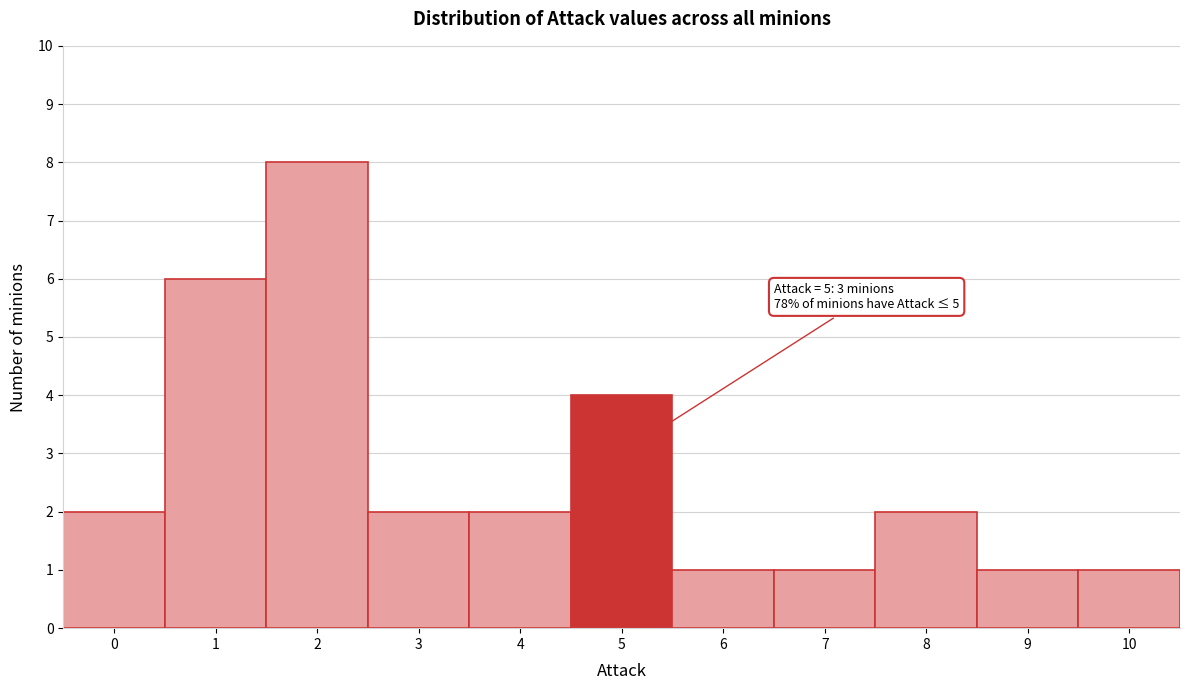

Which range on the x-axis has the tallest bar?

1.5 to 2.5